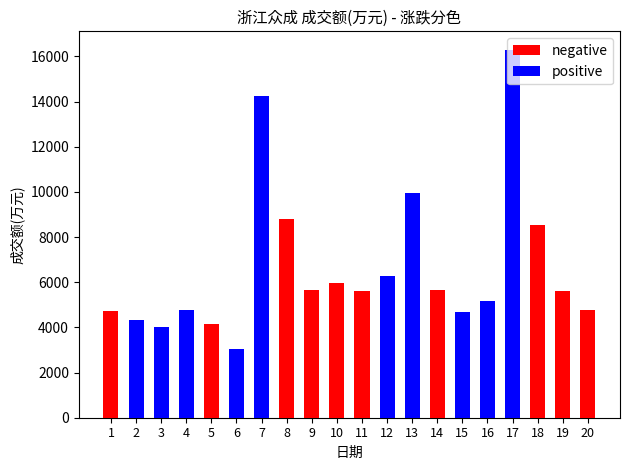

How many values in the positive series exceed 3025?

9